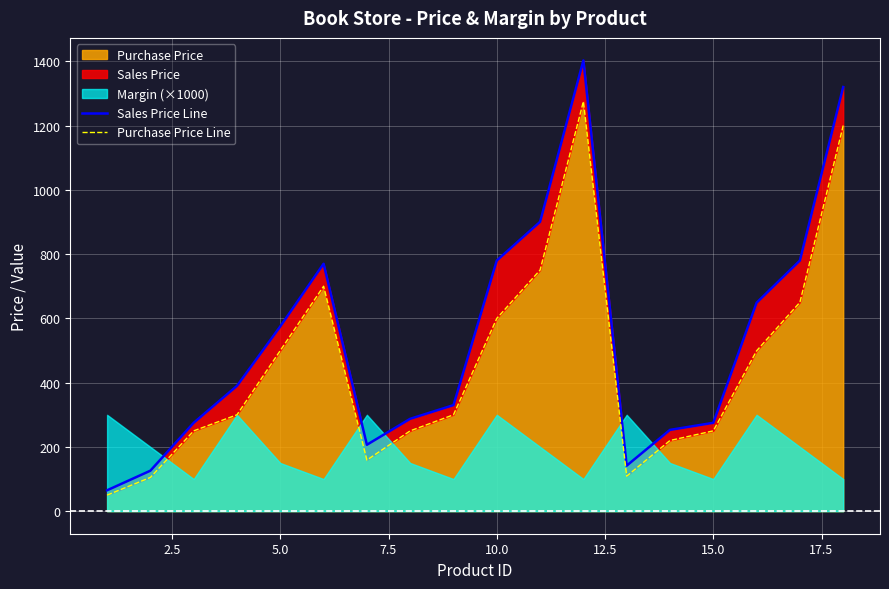

At how many categories does at least one series exceed 1222?

2